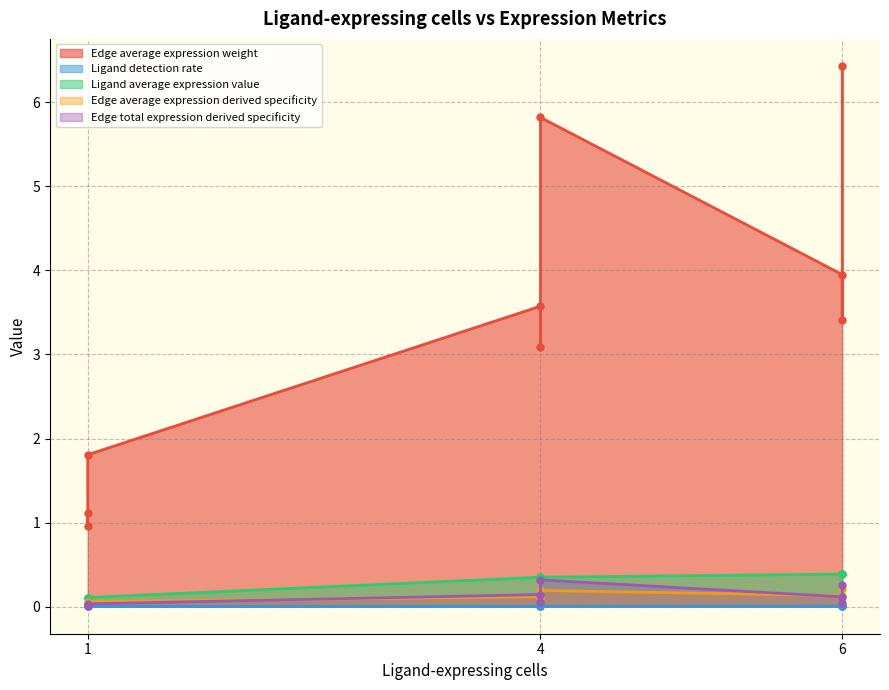

Which category has the lowest value in the Edge total expression derived specificity series?

1